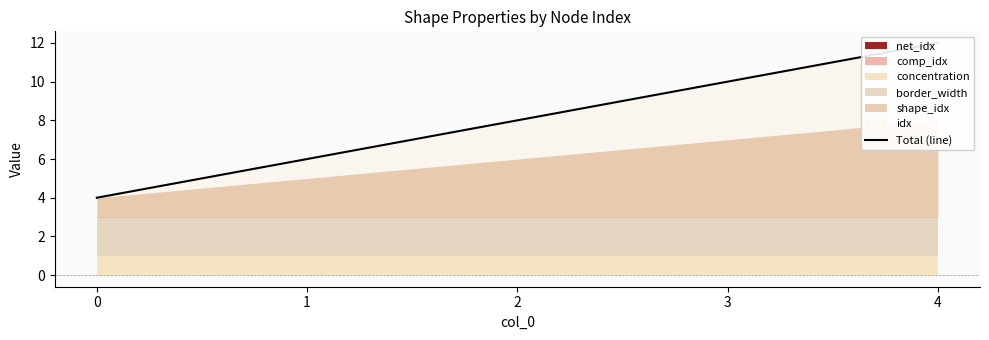

What is the greatest value displayed?

12